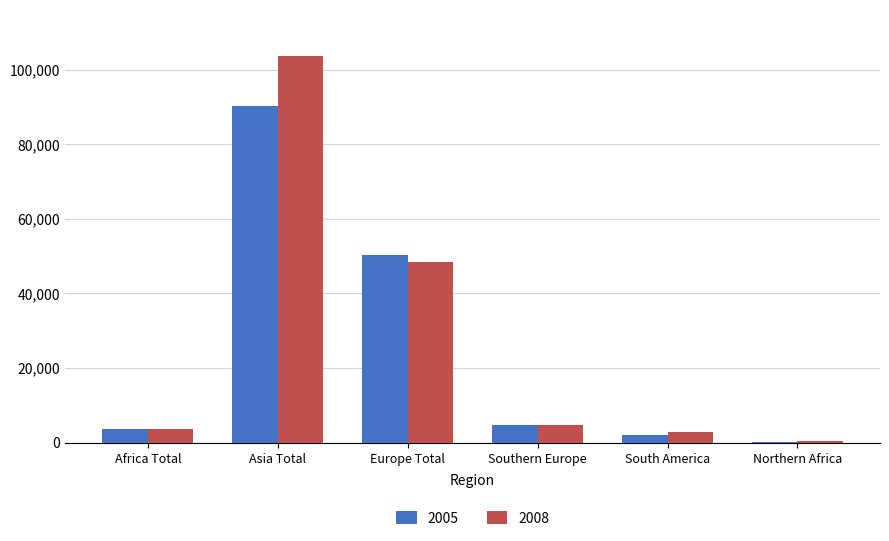

What is the difference between the 2008 values at South America and Asia Total?

100620